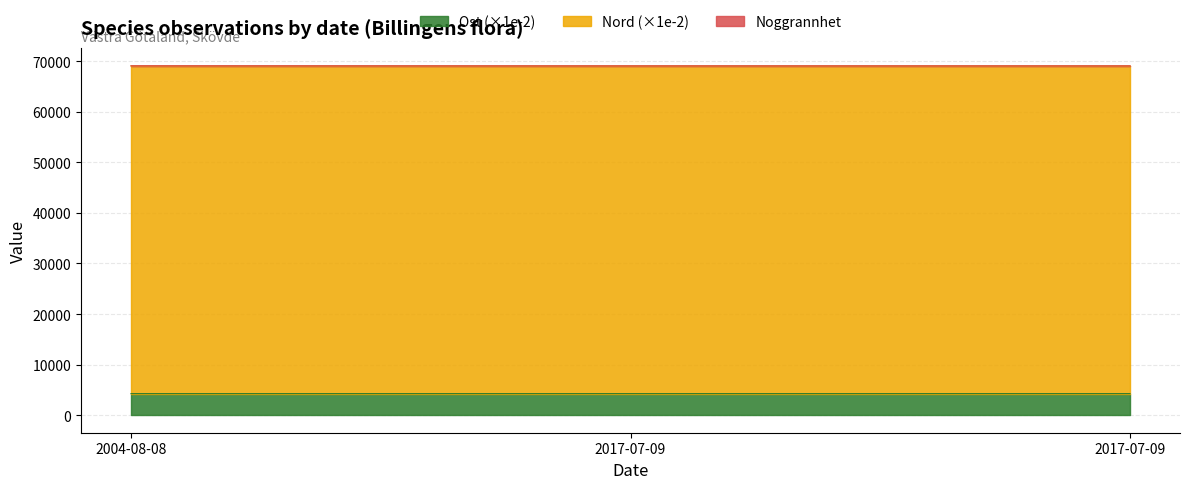

Does the chart display data point markers on the line(s)?

No